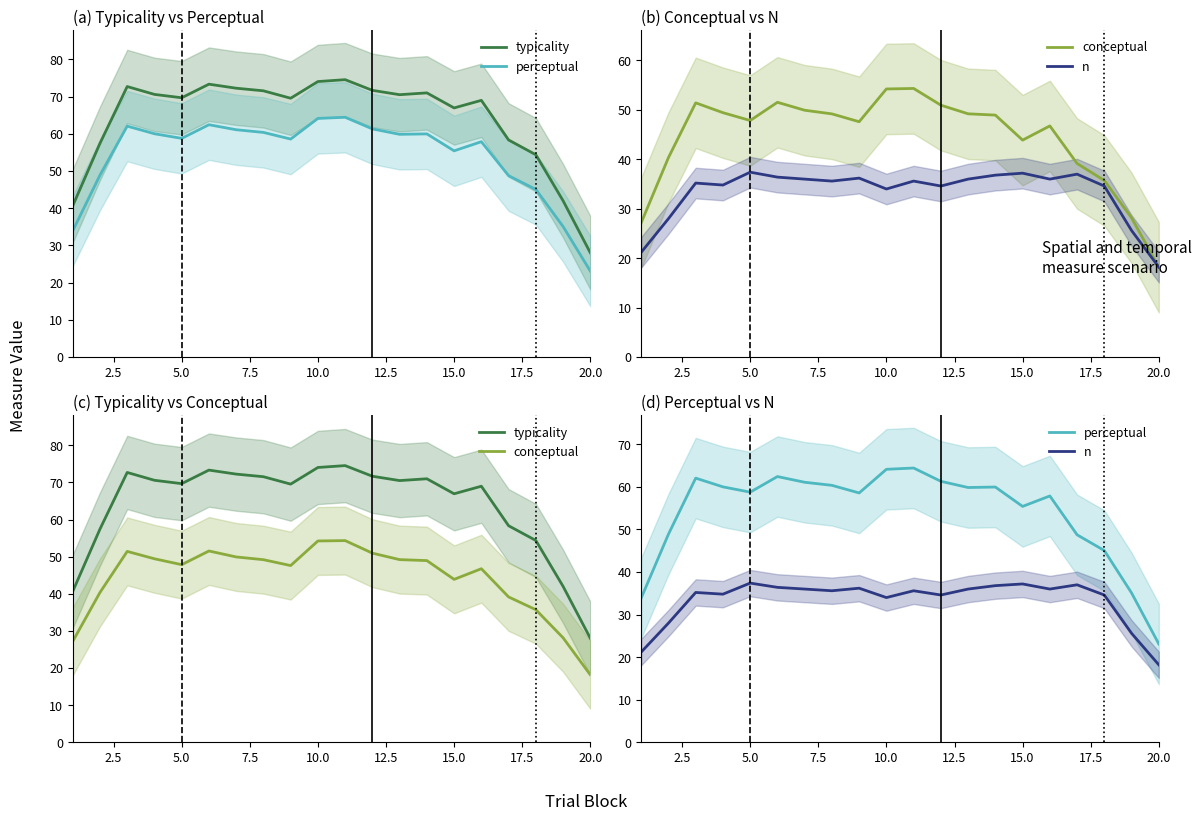

Is the value of perceptual at 10 greater than the value of conceptual at 12?

Yes